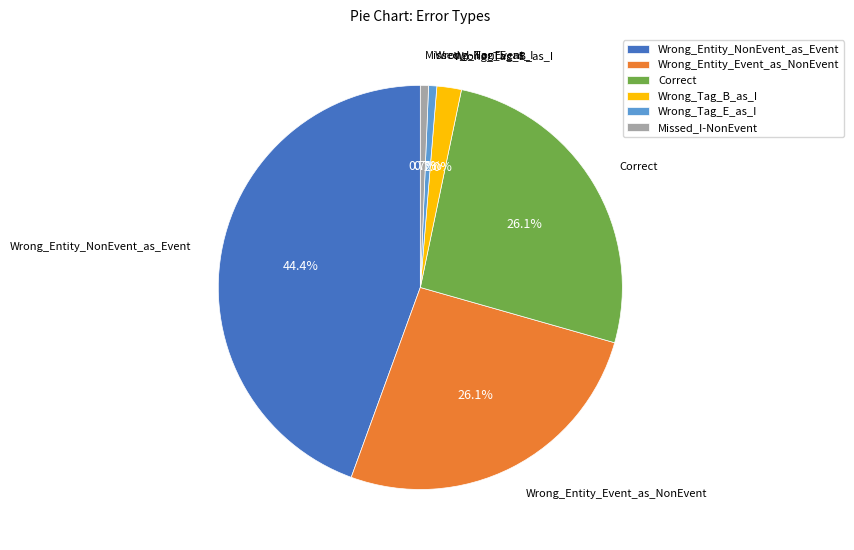

To the nearest percent, what is the difference between the largest and smallest slice percentages?

44%